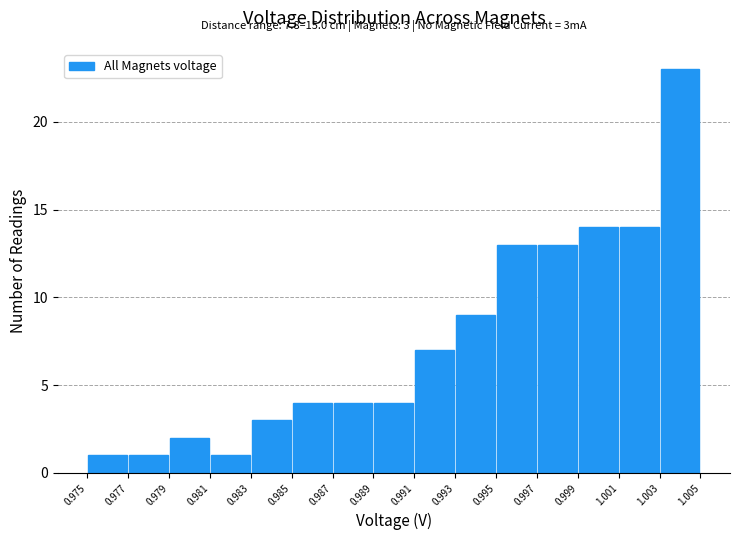

Which range on the x-axis has the tallest bar?

1.003 to 1.005